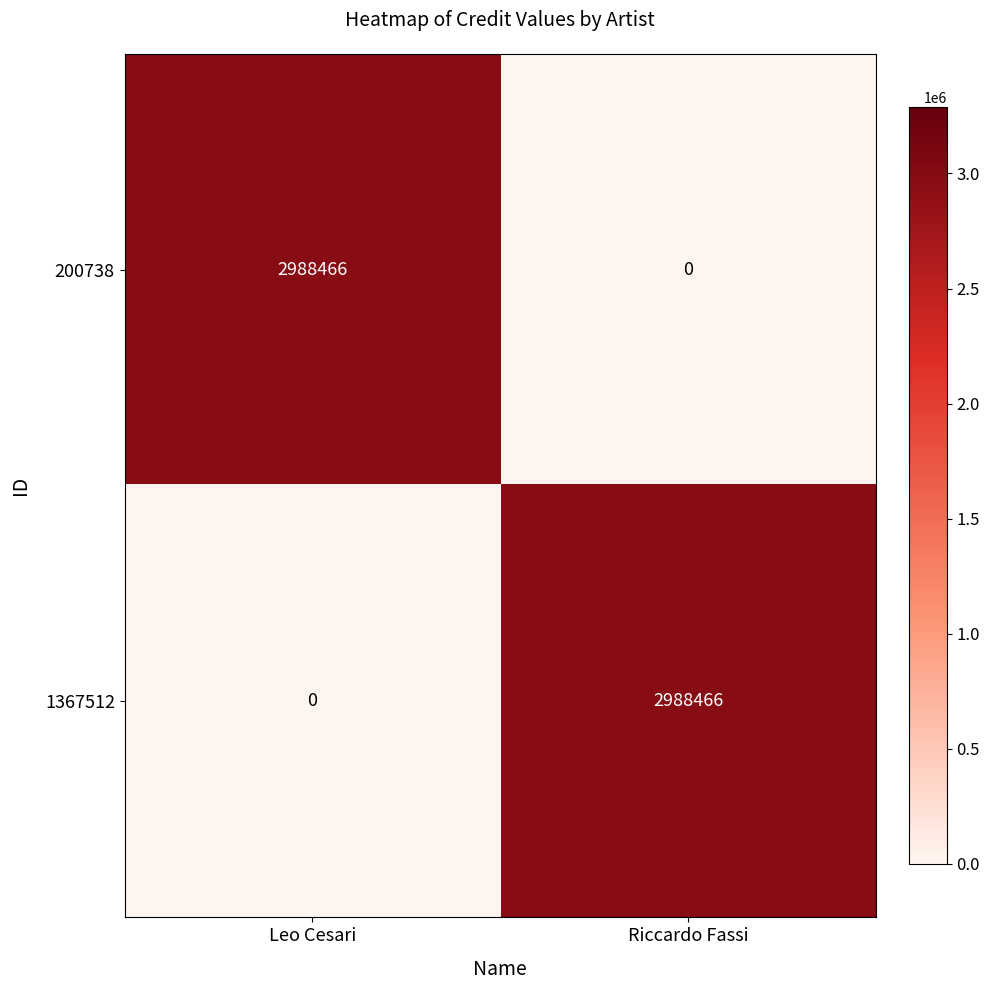

What is the total value across all series at Riccardo Fassi?

2988466